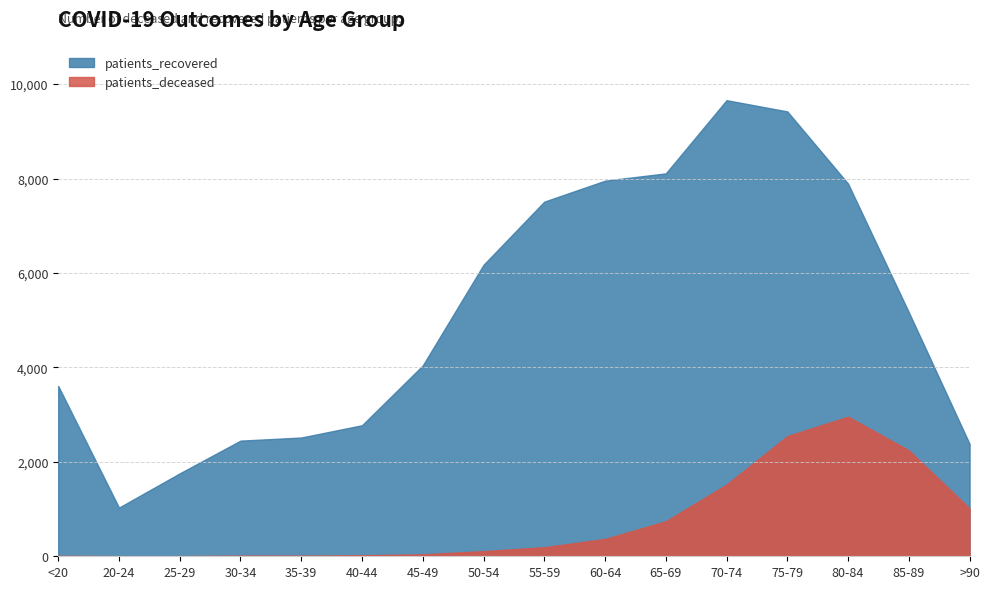

What is the label of the 9th point from the left?

55-59